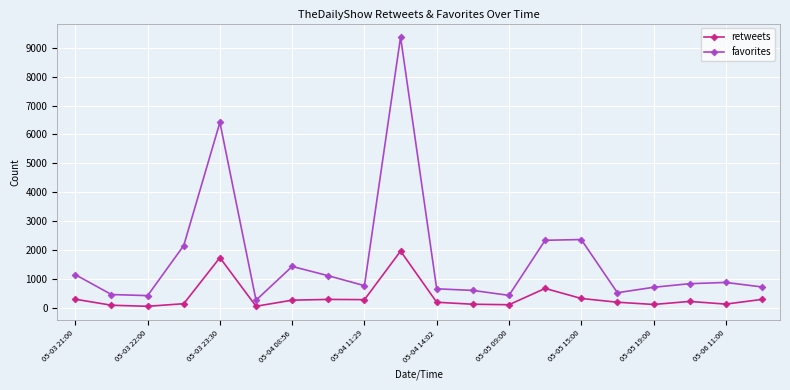

What is the maximum value for retweets?

1959